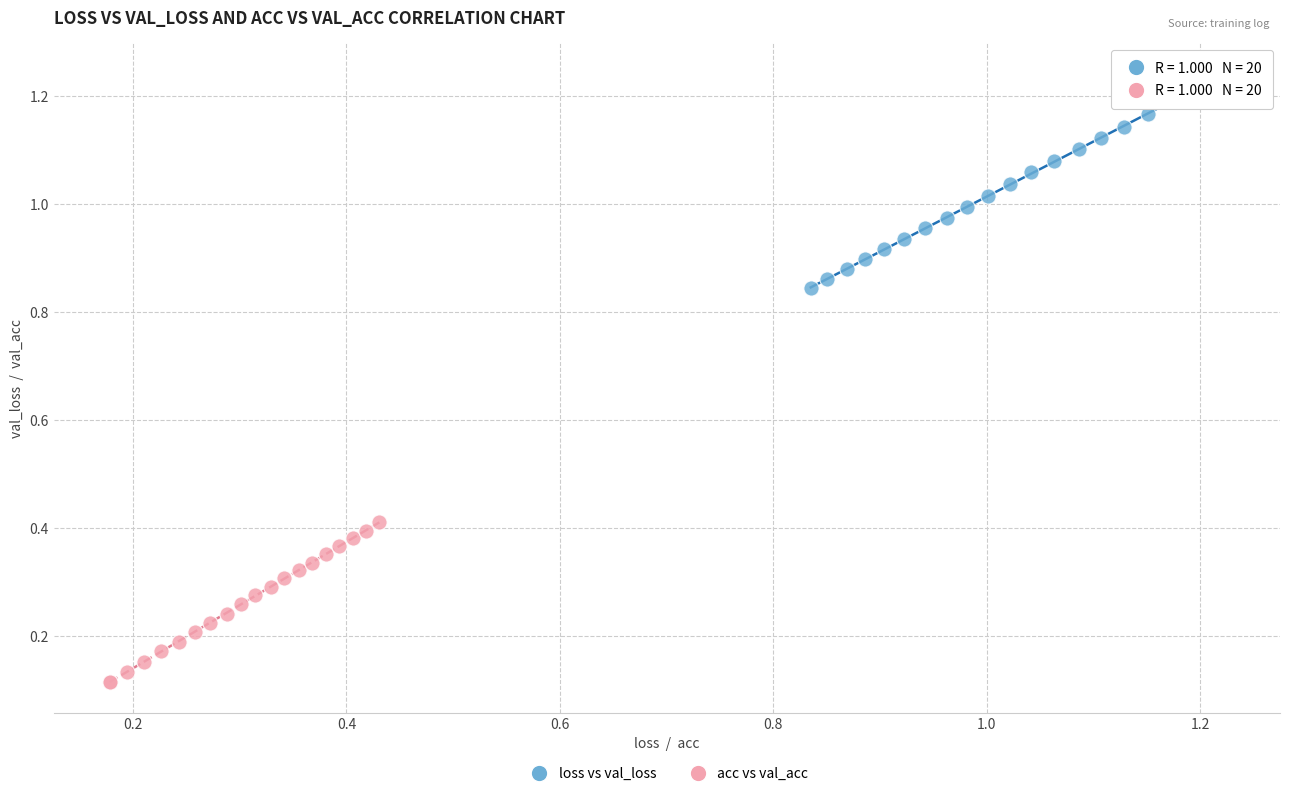

Which series has the widest spread of Y values?

loss vs val_loss